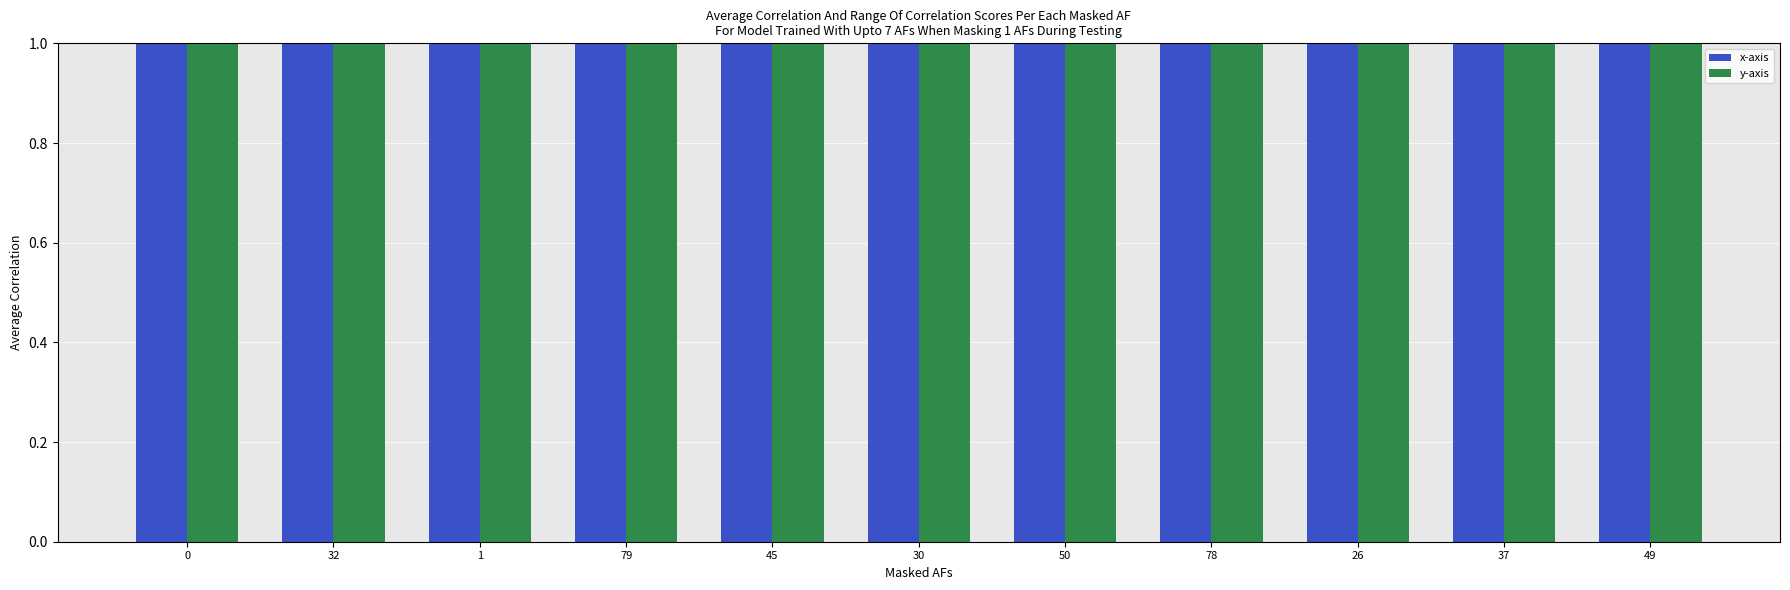

True or false: x-axis has a value of 11.4 at 79.

False